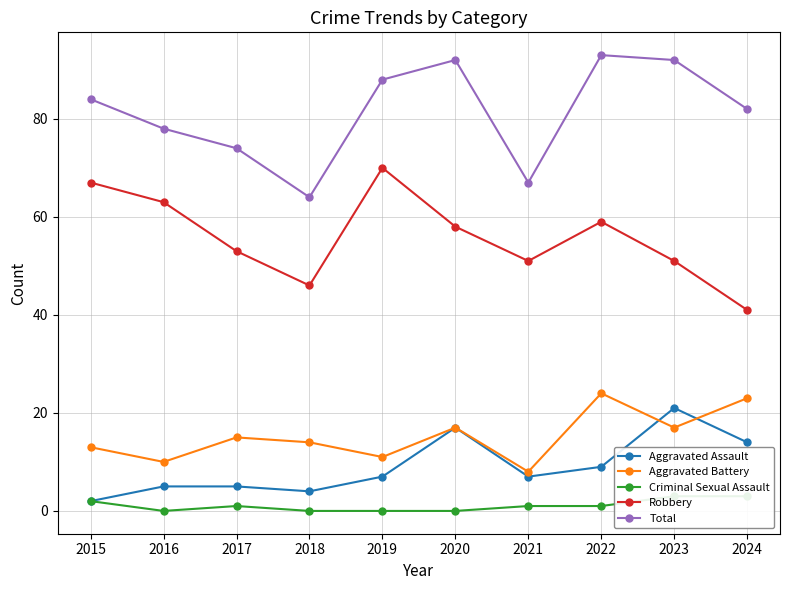

How many interior local valleys does the Aggravated Battery series have?

4